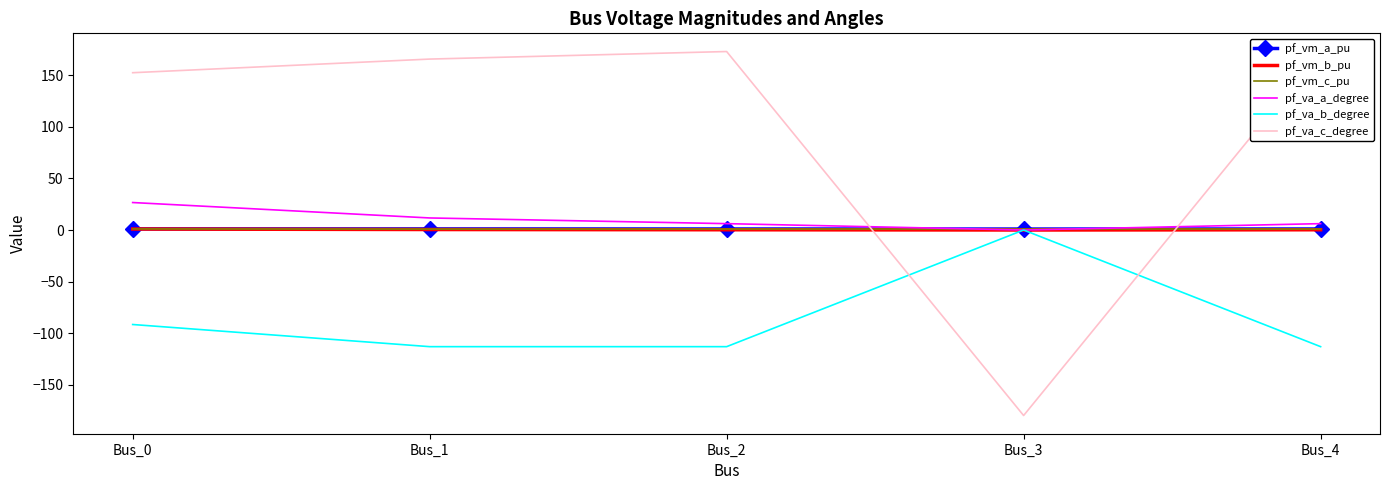

Between Bus_3 and Bus_4, which series saw the biggest shift?

pf_va_c_degree